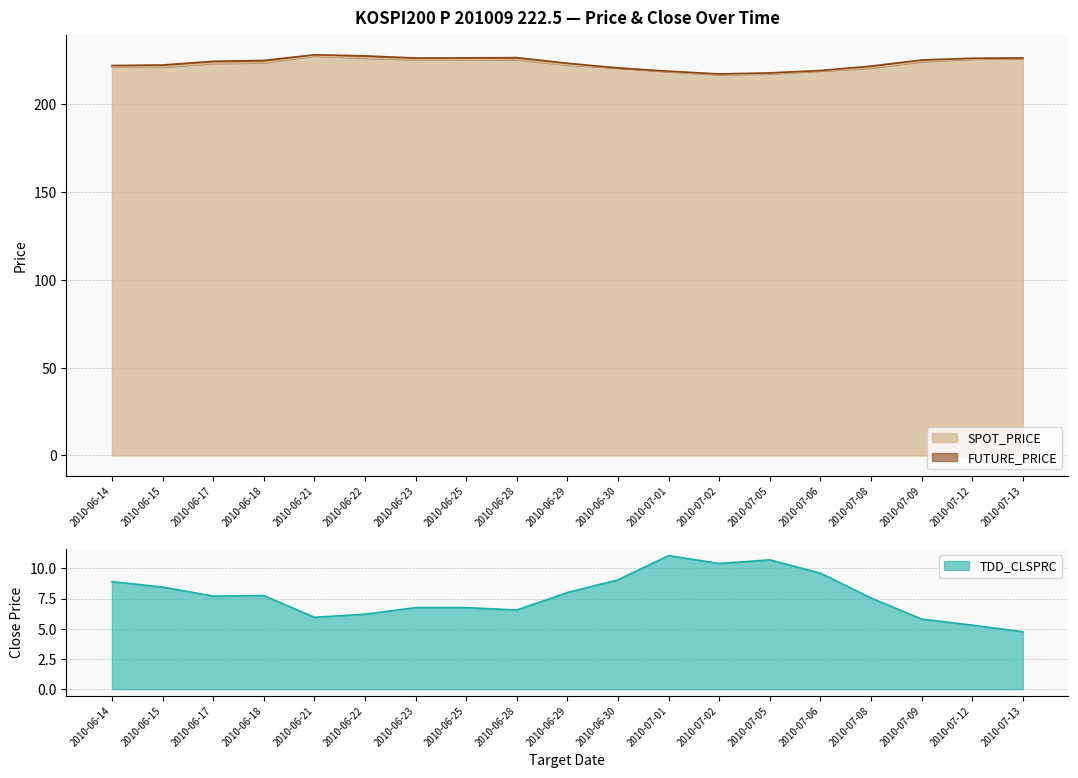

Rank the categories by SPOT_PRICE value from highest to lowest.

2010-06-21, 2010-06-22, 2010-07-13, 2010-07-12, 2010-06-25, 2010-06-23, 2010-06-28, 2010-07-09, 2010-06-18, 2010-06-17, 2010-06-29, 2010-06-14, 2010-06-15, 2010-06-30, 2010-07-08, 2010-07-06, 2010-07-01, 2010-07-05, 2010-07-02